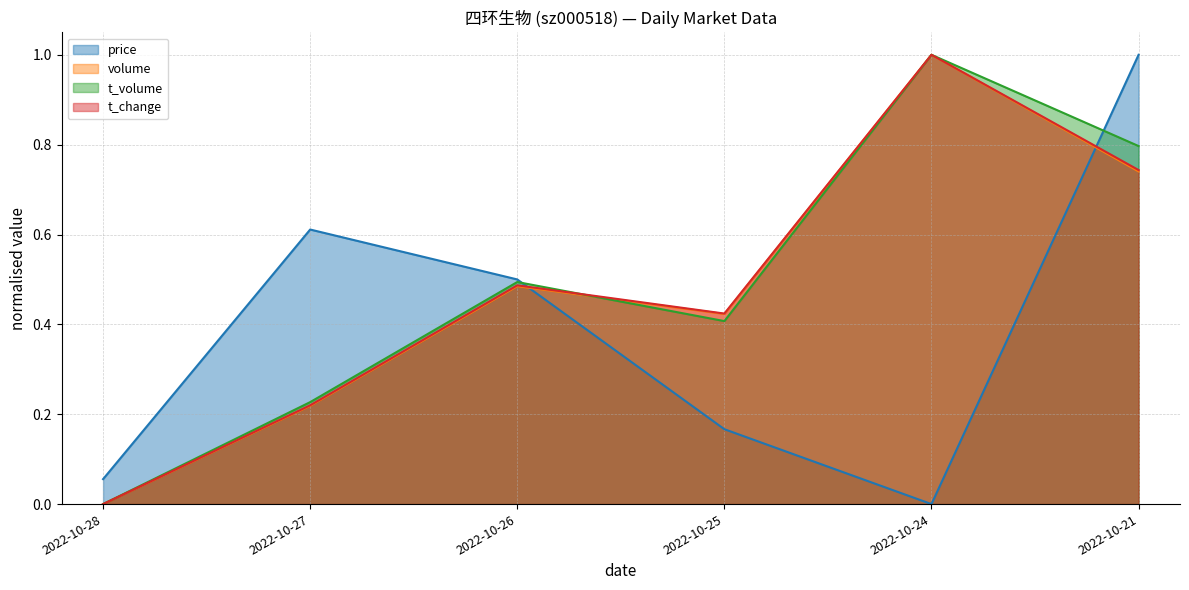

True or false: volume and price cross at least once.

True